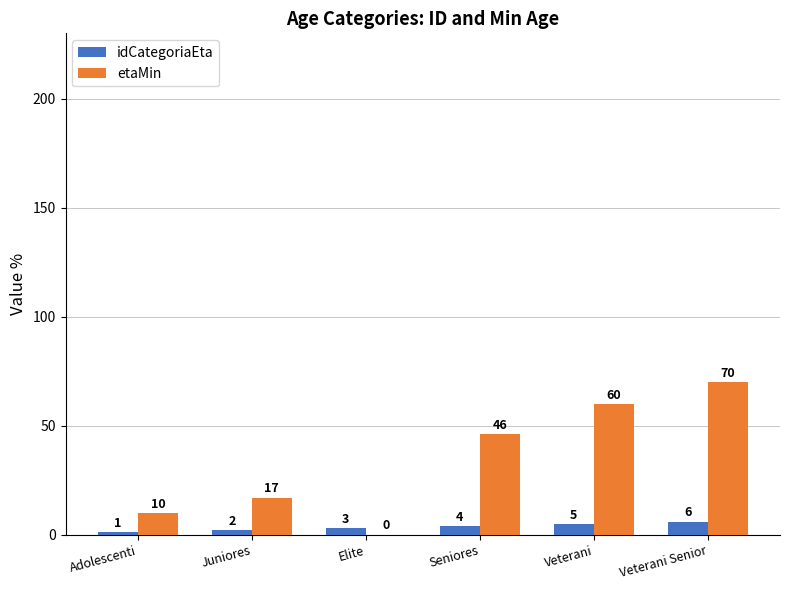

At which category is the sum across all series the highest?

Veterani Senior